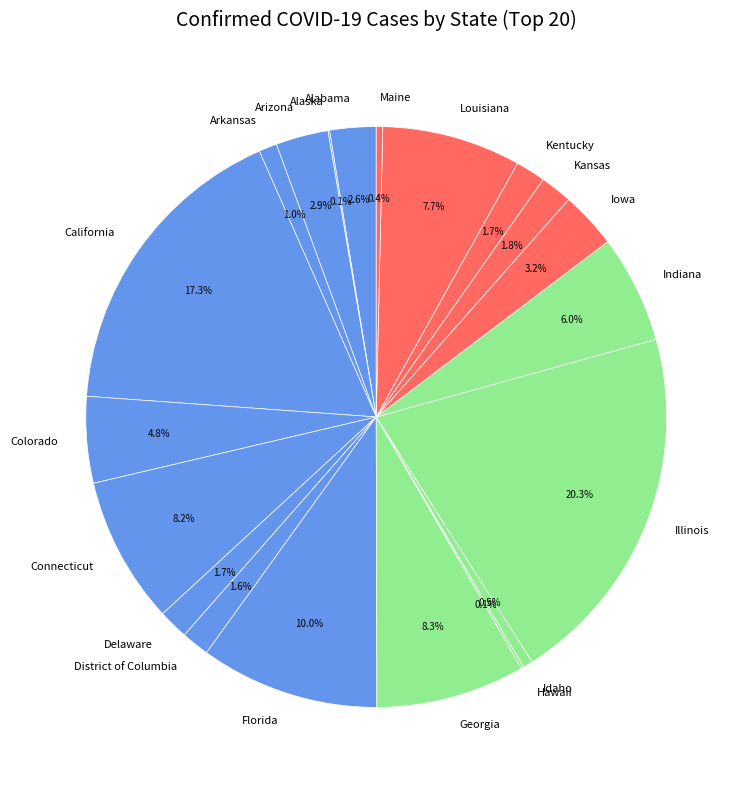

Approximately how many times larger is the value at Illinois compared to Indiana?

3.4